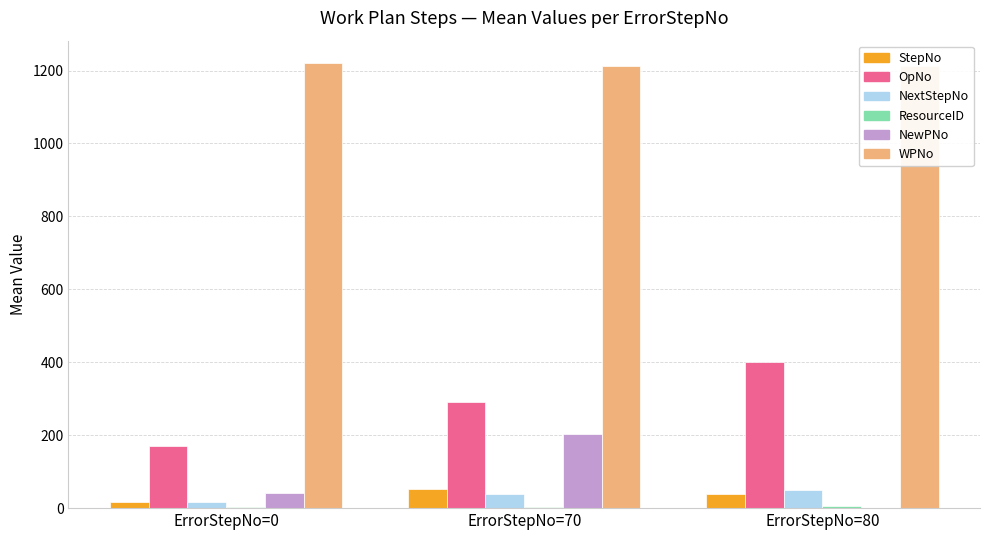

Reading left to right, transcribe all the data shown in this chart.

StepNo: ErrorStepNo=0=18.0	ErrorStepNo=70=51.7	ErrorStepNo=80=40.0
OpNo: ErrorStepNo=0=169.2	ErrorStepNo=70=292.3	ErrorStepNo=80=402.0
NextStepNo: ErrorStepNo=0=16.0	ErrorStepNo=70=40.0	ErrorStepNo=80=50.0
ResourceID: ErrorStepNo=0=2.4	ErrorStepNo=70=4.2	ErrorStepNo=80=6.0
NewPNo: ErrorStepNo=0=42.0	ErrorStepNo=70=202.0	ErrorStepNo=80=0.0
WPNo: ErrorStepNo=0=1220.8	ErrorStepNo=70=1212.0	ErrorStepNo=80=1212.0